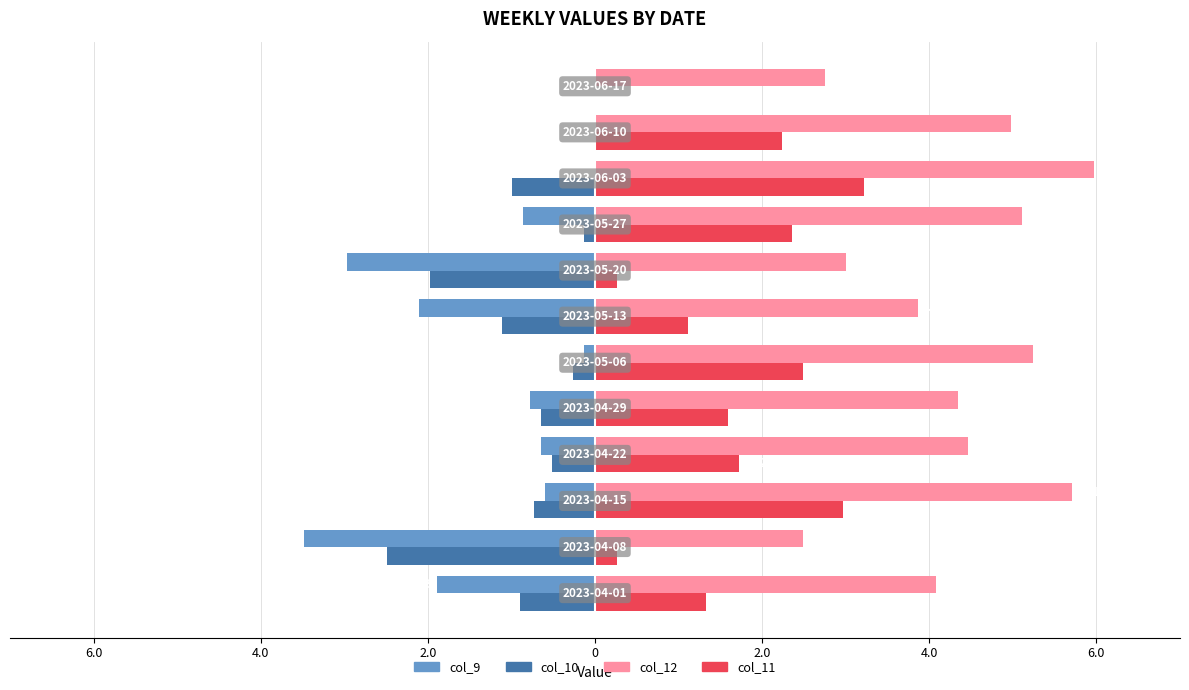

What is the sum of all col_11 values?

19.5